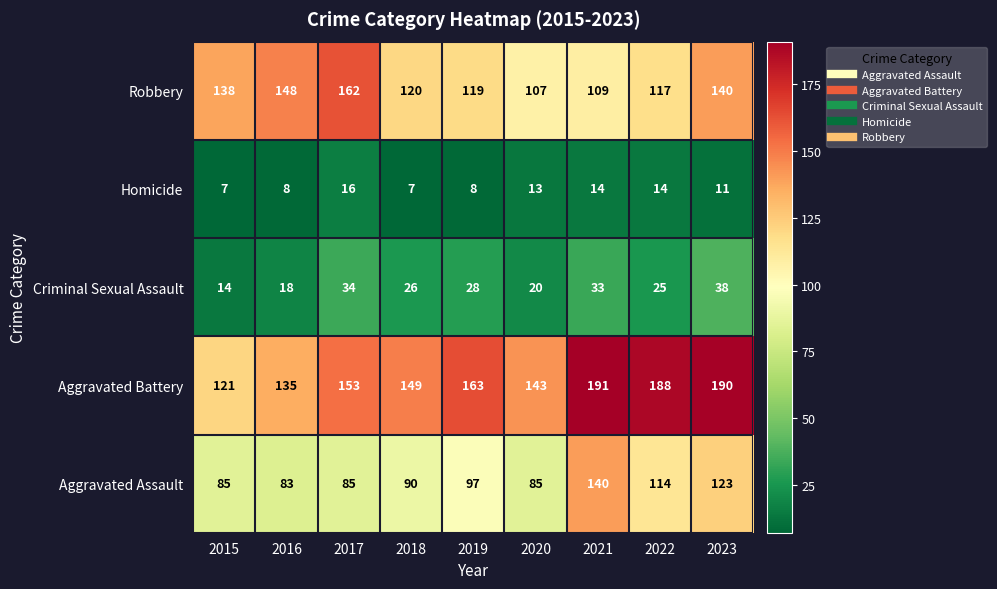

What is the smallest value displayed?

7